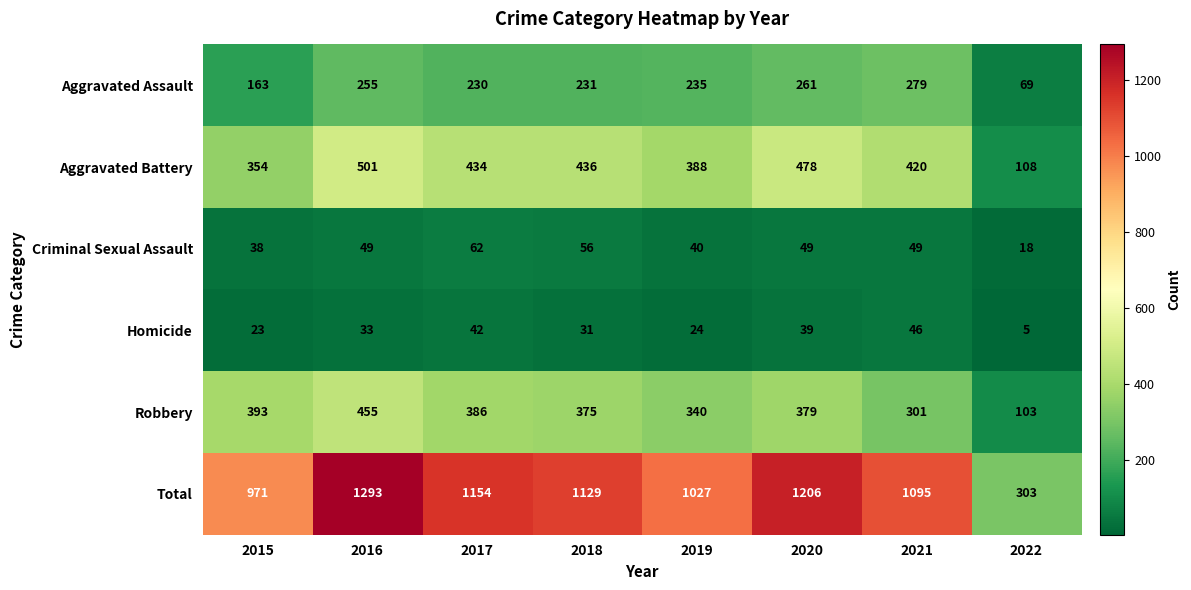

Is it true that Criminal Sexual Assault equals 9 at 2015?

False